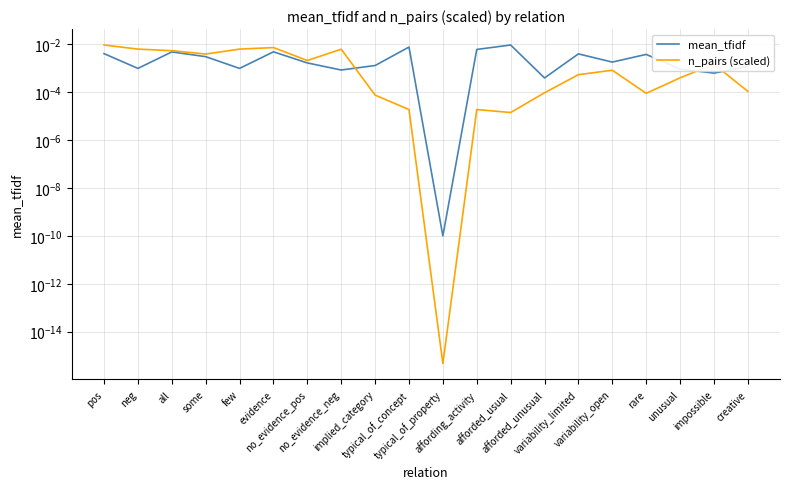

True or false: mean_tfidf has a value of 0.0 at no_evidence_neg.

False